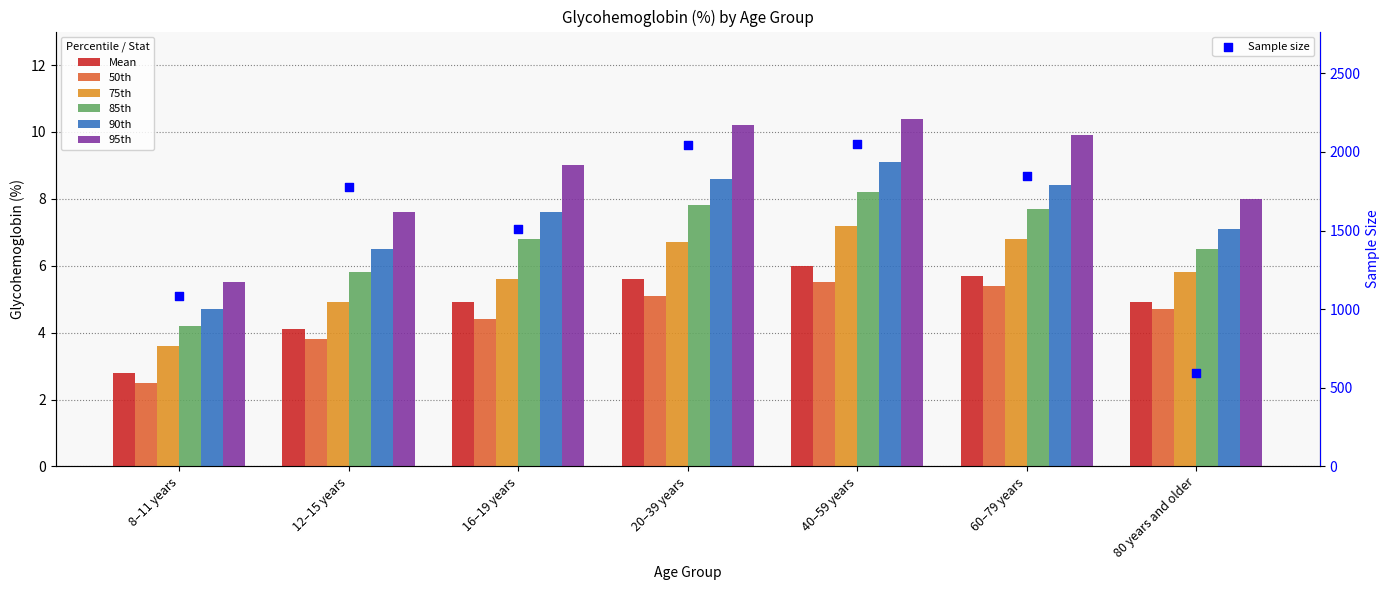

What is the total value across all series at 16–19 years?

38.3